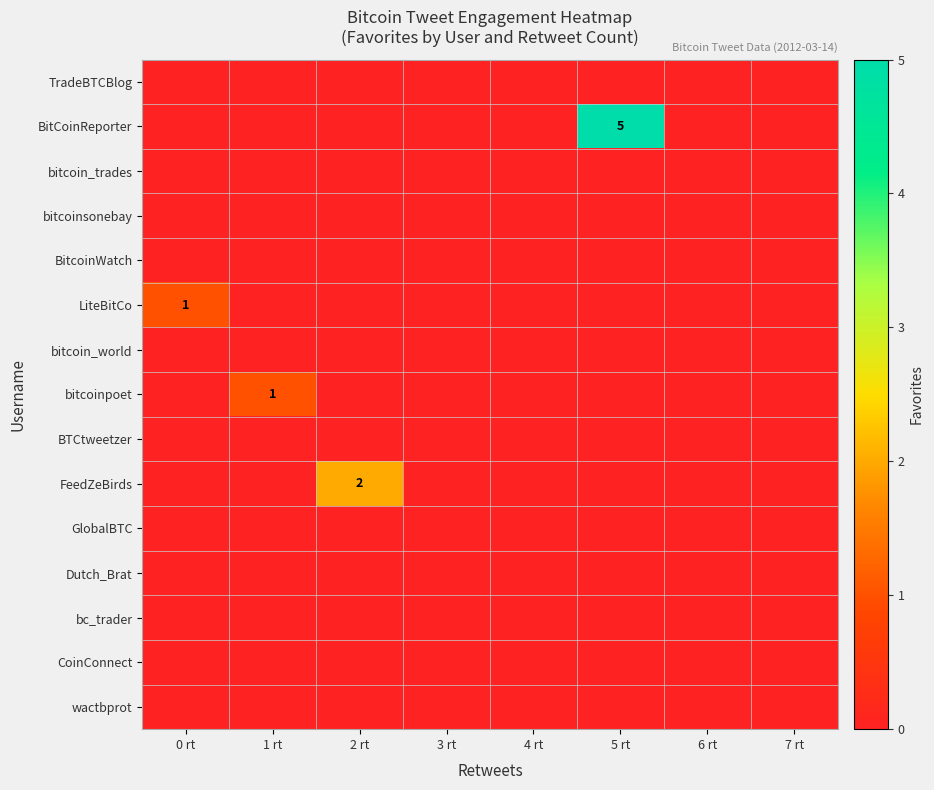

At which category is the sum across all series the highest?

5 rt